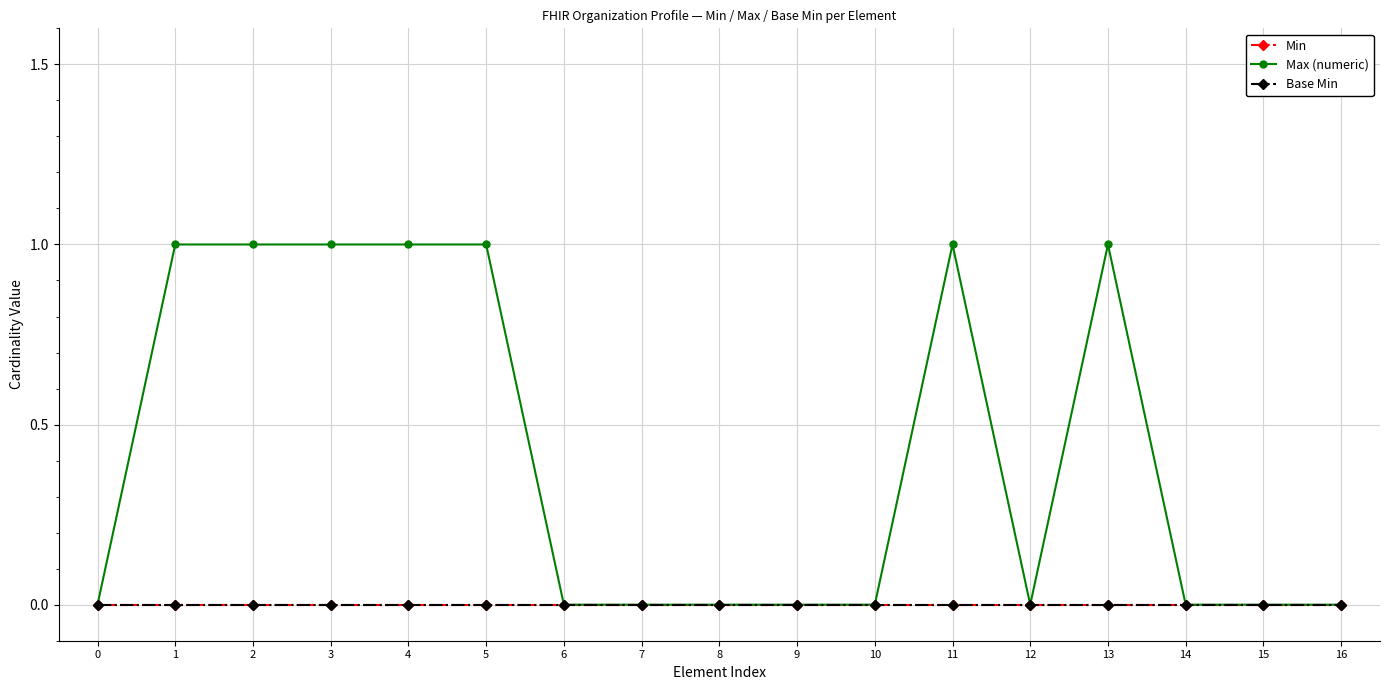

Is this an area chart (filled region under the line)?

No